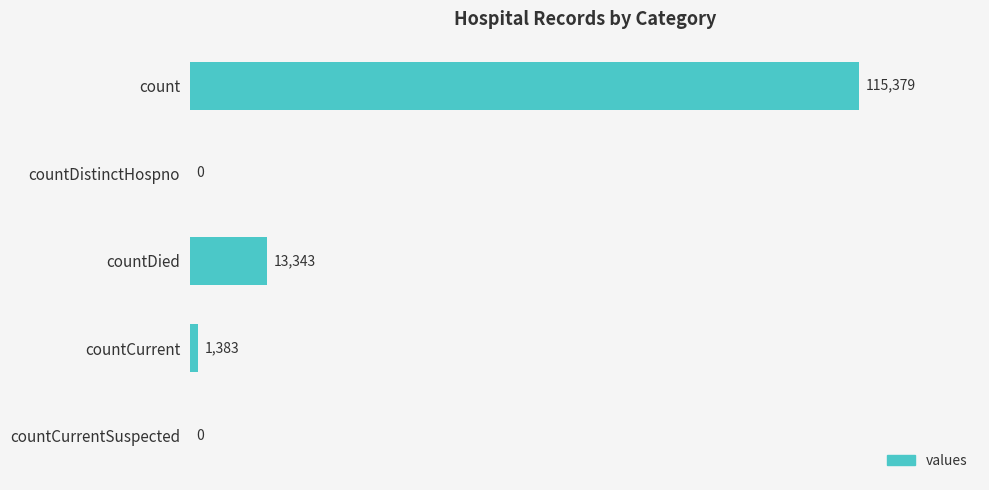

What is the maximum value shown in the chart?

115379